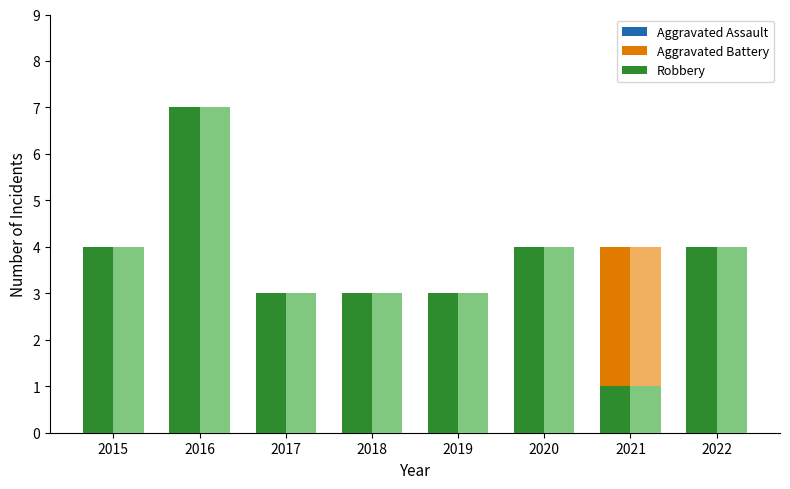

At which label is Aggravated Assault closest to 1?

2016